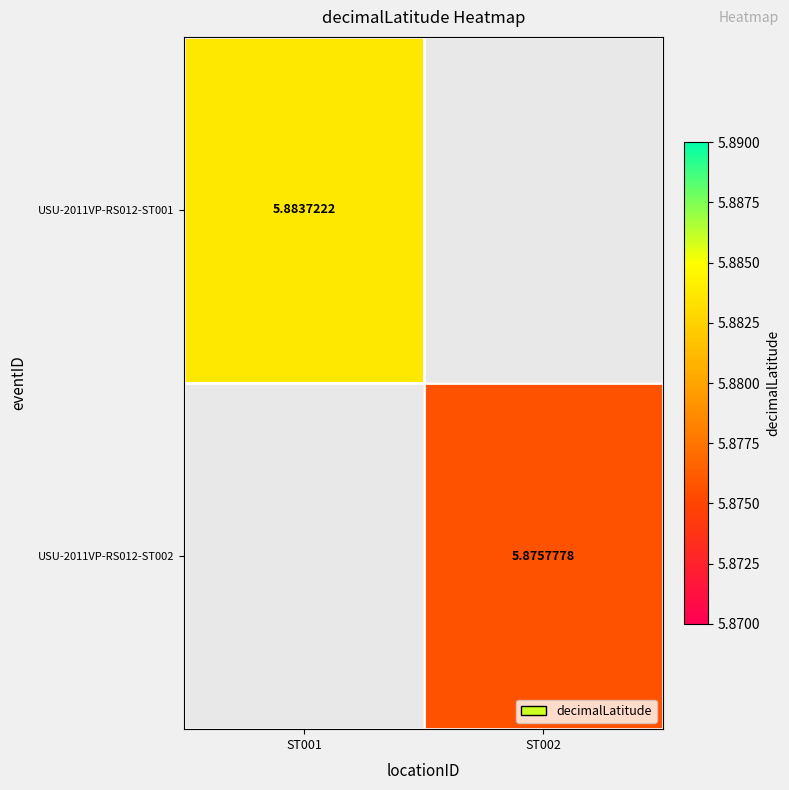

Which label corresponds to the smallest value in the chart?

ST002